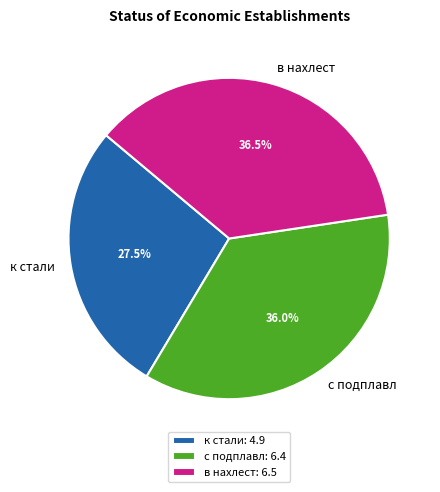

Count the number of slices in the pie.

3